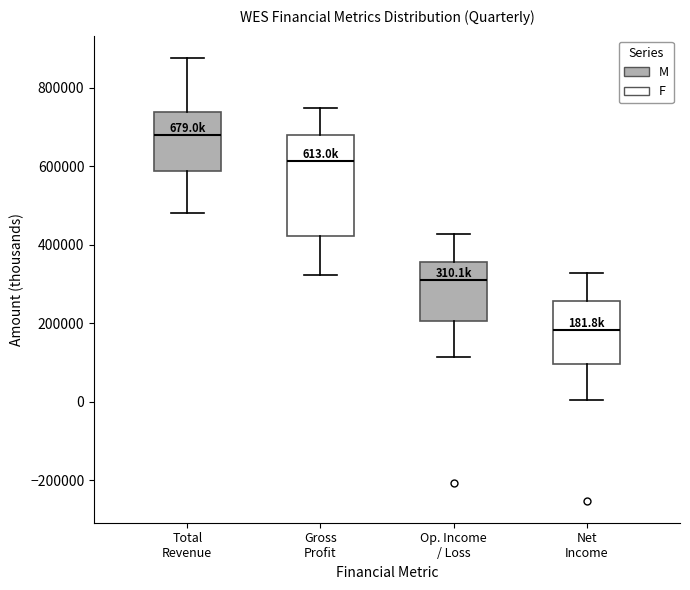

Which box has the lowest median line?

Net Income